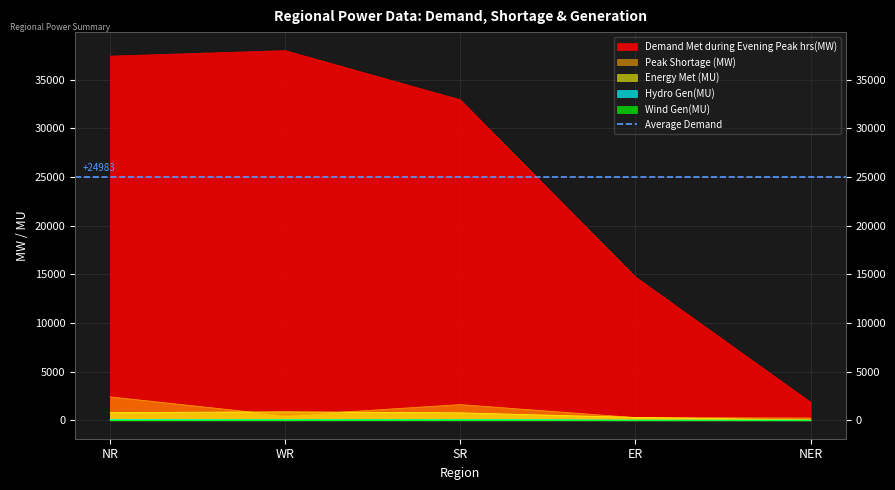

What are all the series names shown in the legend?

Demand Met during Evening Peak hrs(MW), Peak Shortage (MW), Energy Met (MU), Hydro Gen(MU), Wind Gen(MU)